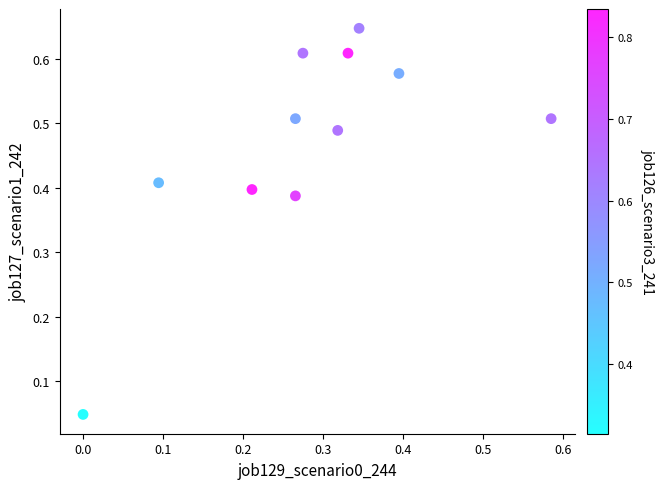

What is the average X value?

0.3